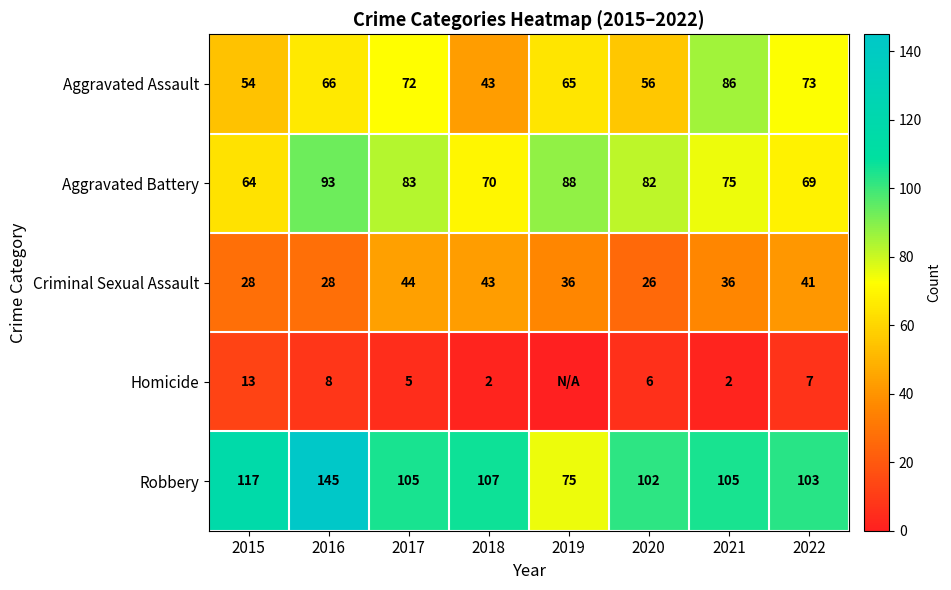

The Criminal Sexual Assault series shows 58 at 2017. True or false?

False